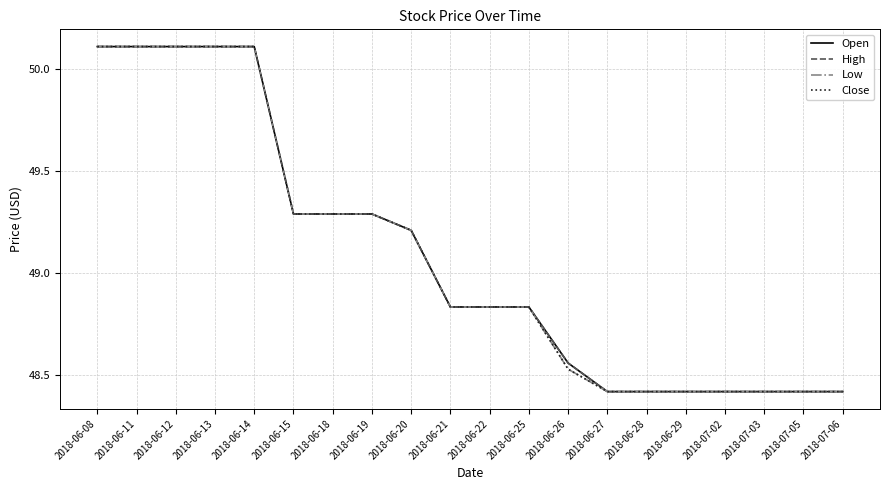

Does the chart display data point markers on the line(s)?

No